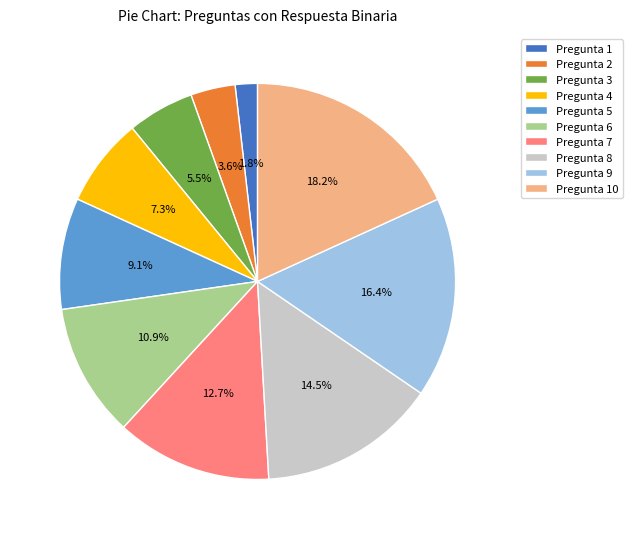

Is there any slice that represents more than half of the pie?

No